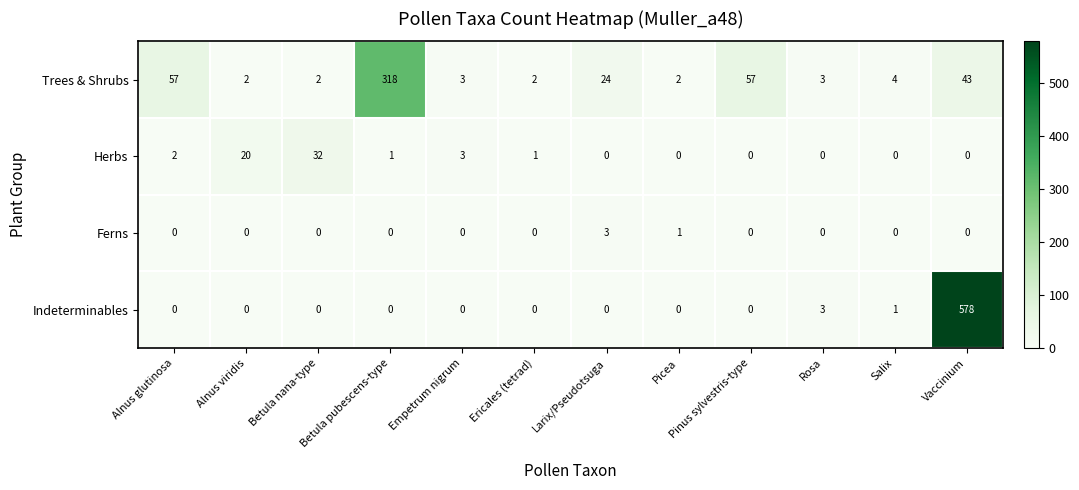

Where is Ferns nearest to the value 1?

Picea